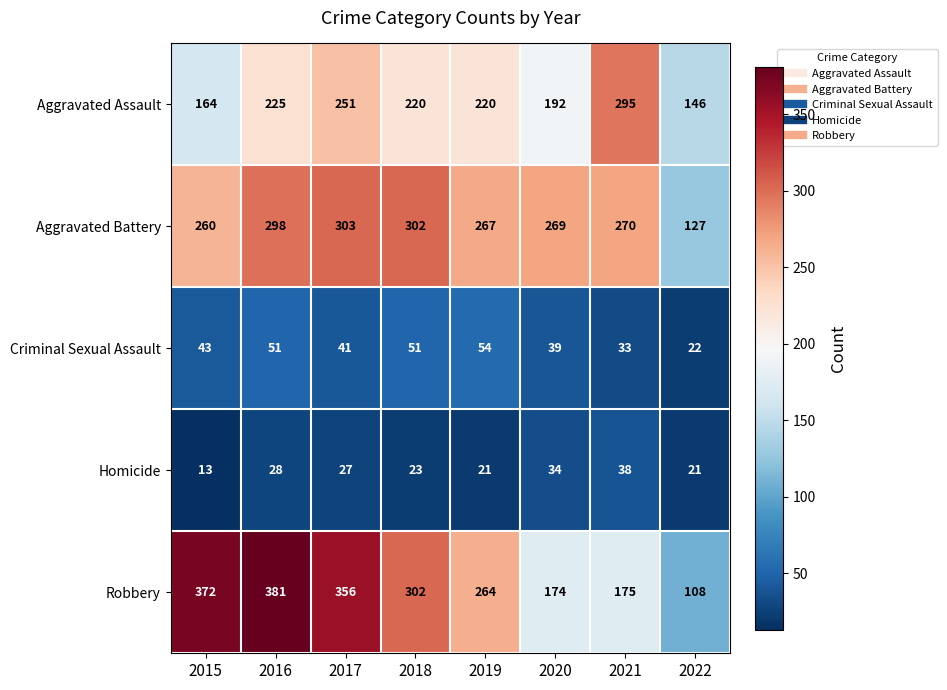

How many data points does each series have?

8